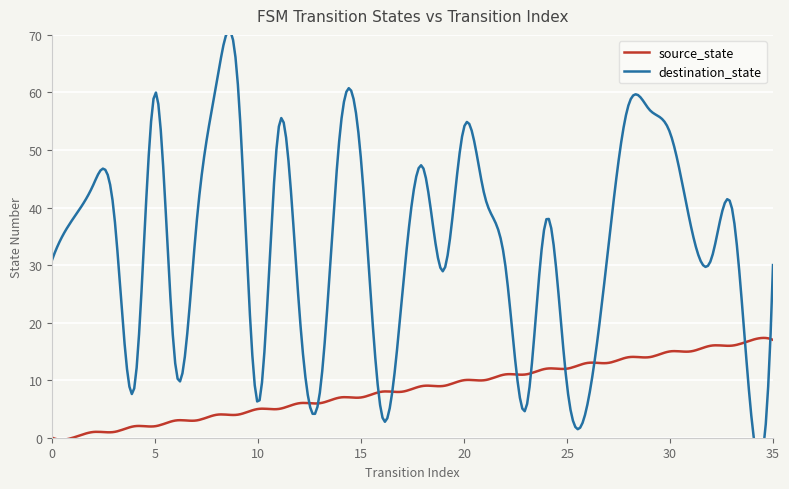

What is the difference between the highest and lowest values at 28?

44